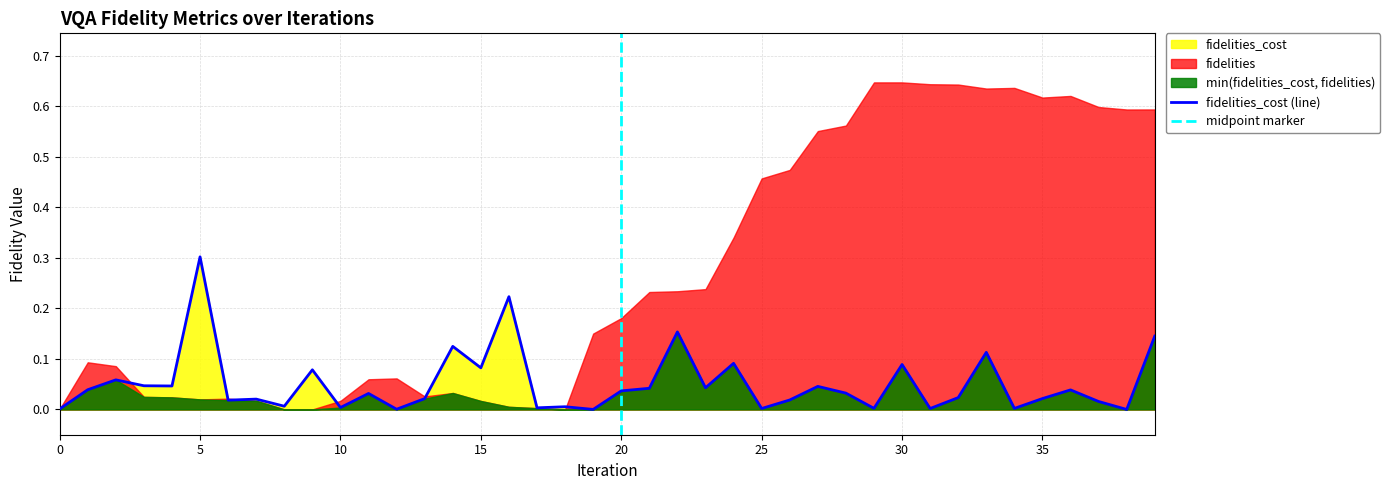

How many interior local valleys (lower than both neighbors) does the data have?

14